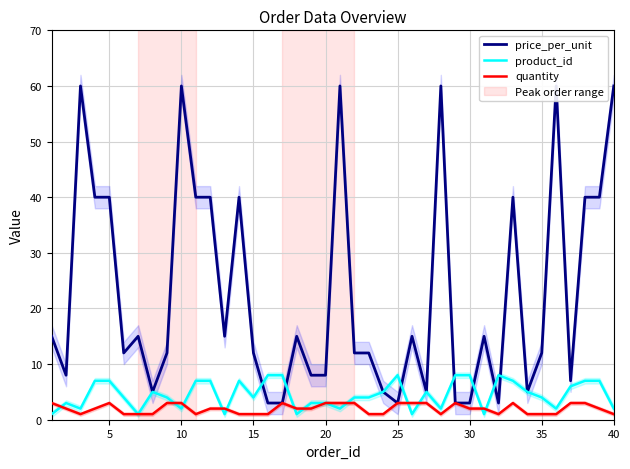

True or false: price_per_unit and product_id cross at least once.

True